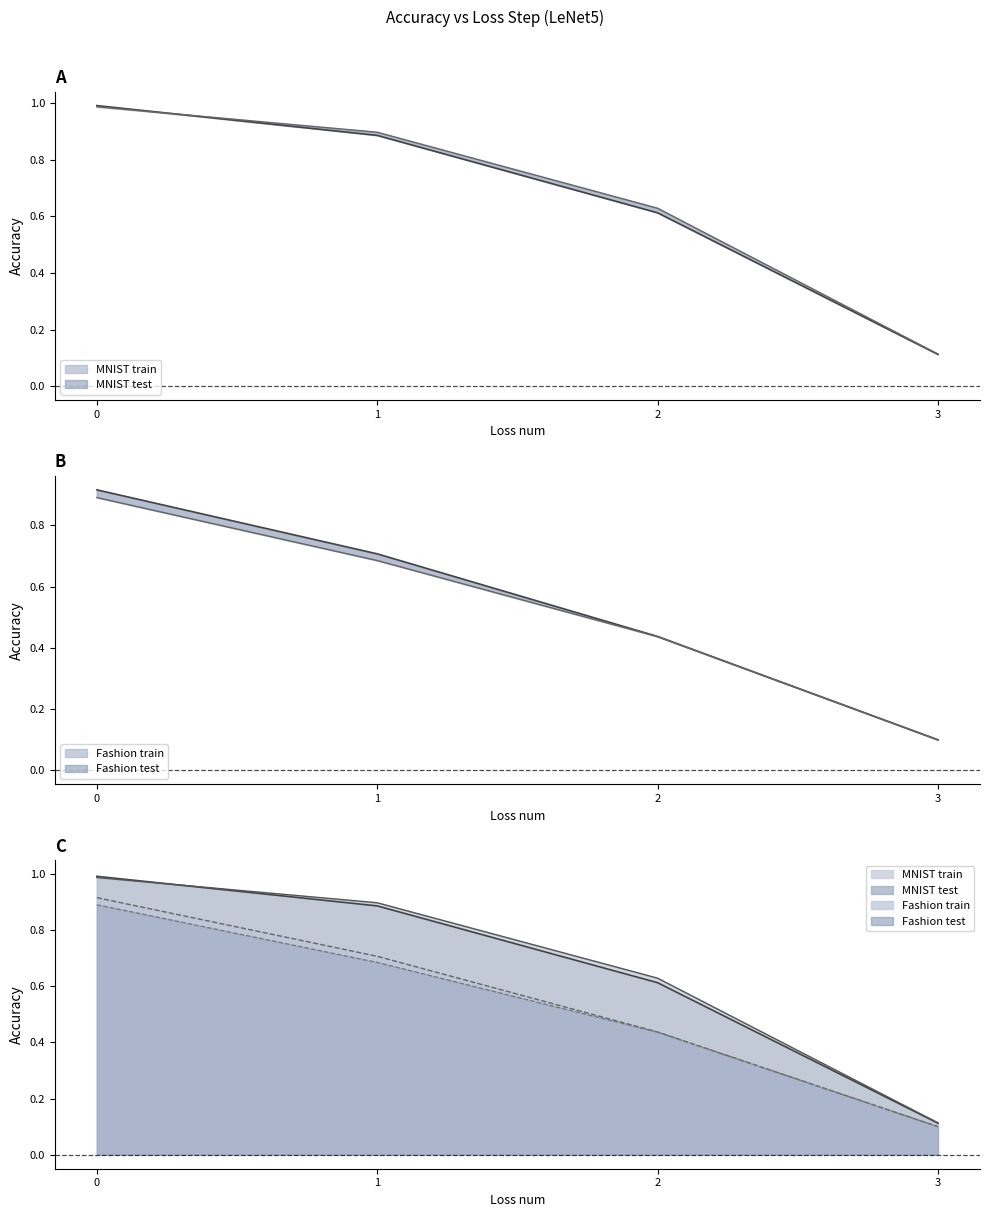

What is the total value across all series at 3?

0.4